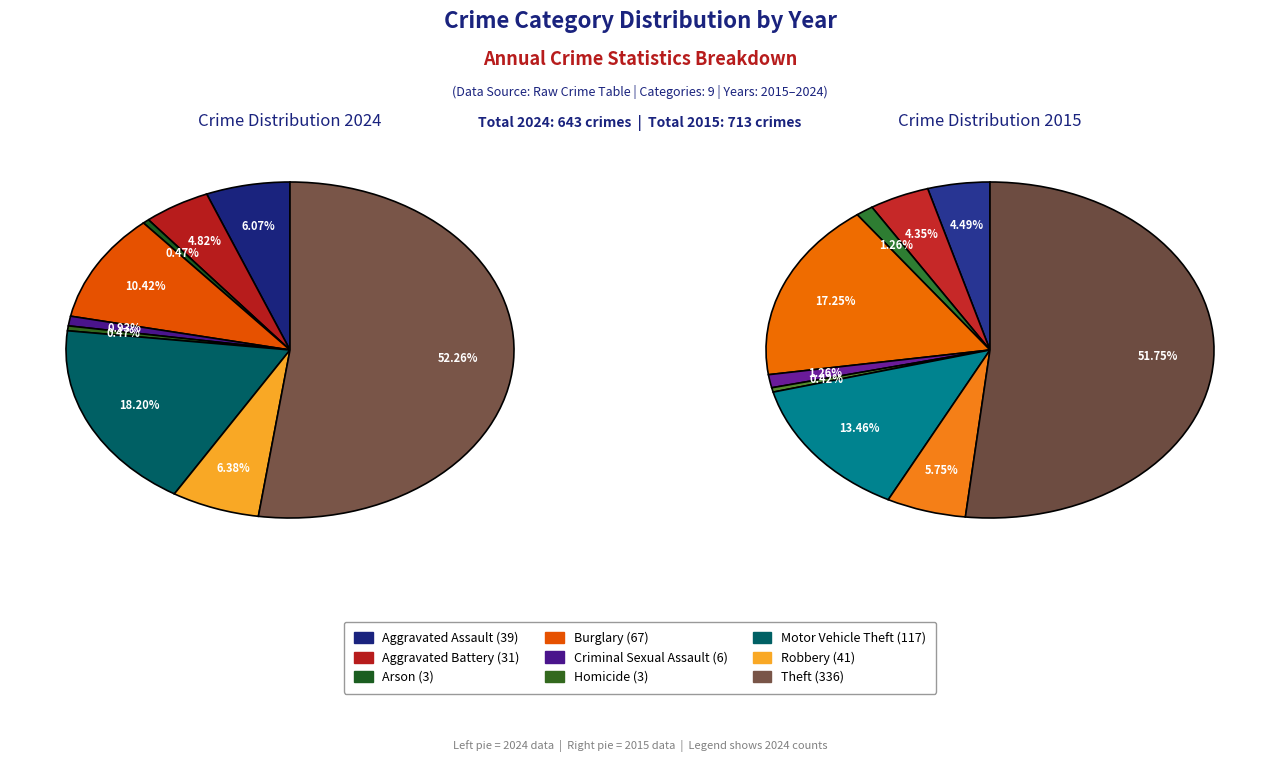

Does 8 account for over 50% of the chart?

Yes